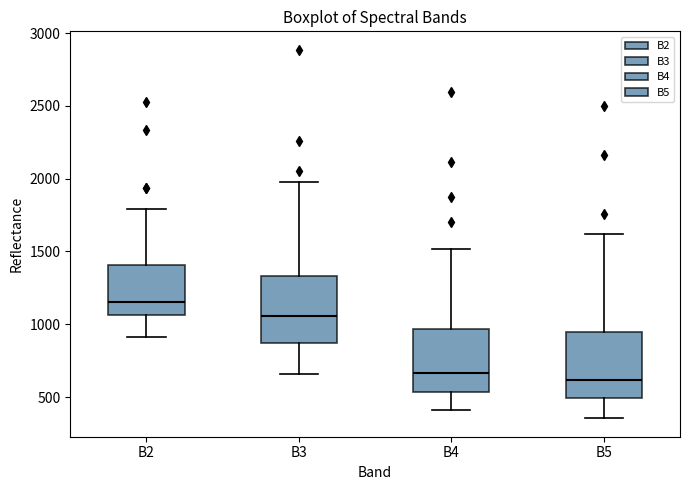

Reading left to right, transcribe this box plot: for each box, give where its median line is, the range the box spans, and where its two whiskers end, as read against the y-axis. The values are not printed on the chart, so give them approximately, as read against the axis.

B2: median 1150, box 1050 to 1400, whiskers 900 to 1800
B3: median 1050, box 850 to 1350, whiskers 650 to 2000
B4: median 650, box 550 to 950, whiskers 400 to 1500
B5: median 600, box 500 to 950, whiskers 350 to 1600